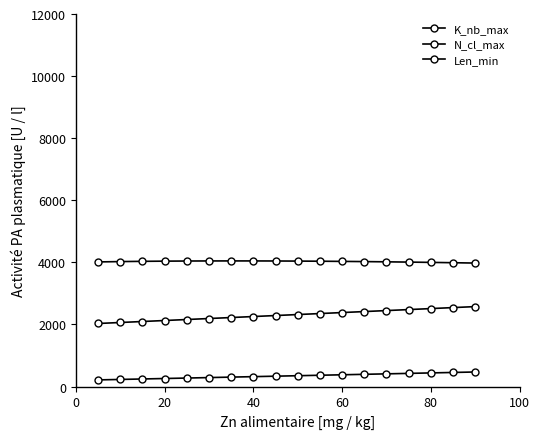

How many lines are shown in the chart?

3